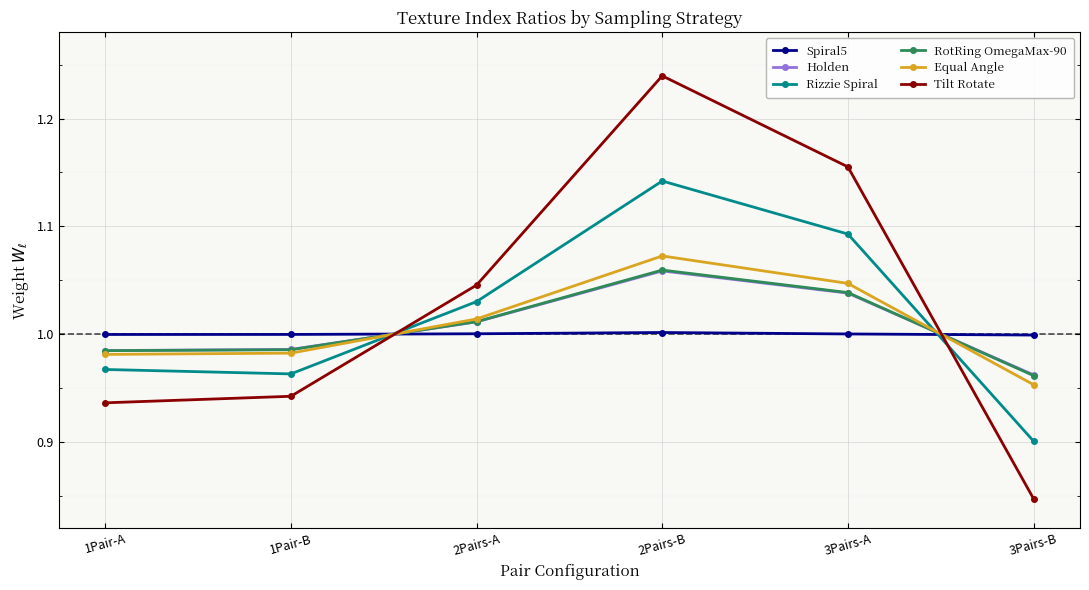

Is it true that Holden equals 0.2 at 2Pairs-A?

False